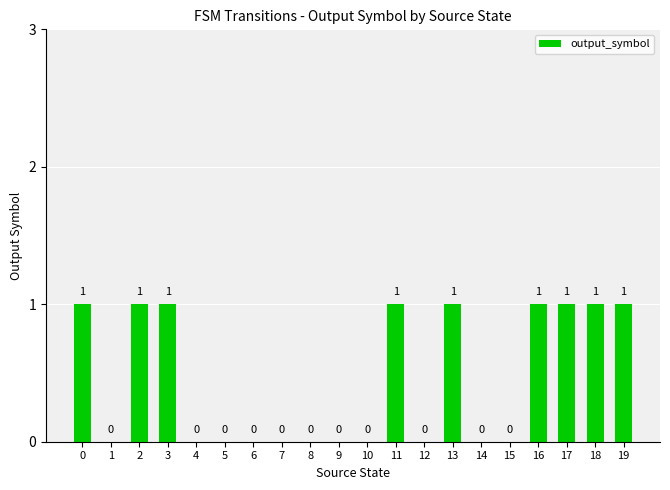

Reading left to right, list all the values displayed in this chart.

1	0	1	1	0	0	0	0	0	0	0	1	0	1	0	0	1	1	1	1